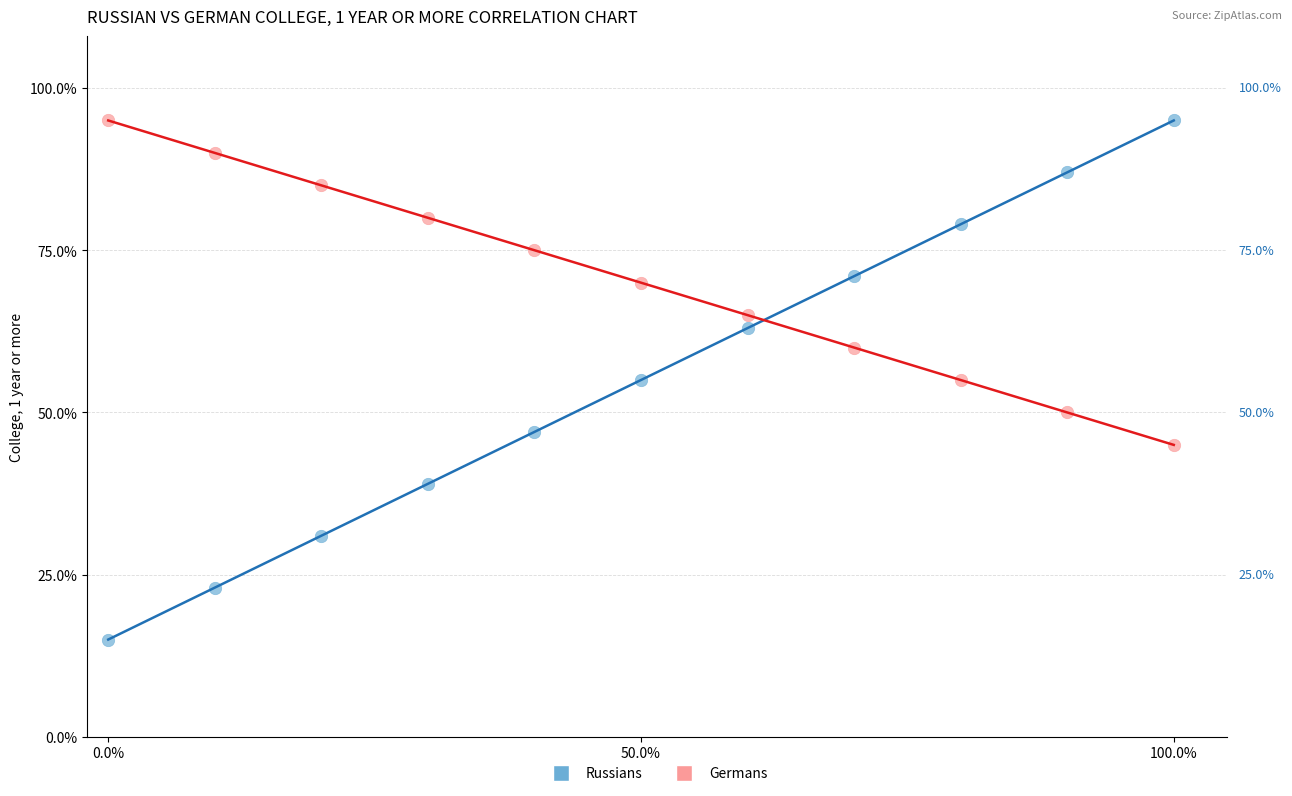

What are all the series names shown in the legend?

Russians, Germans